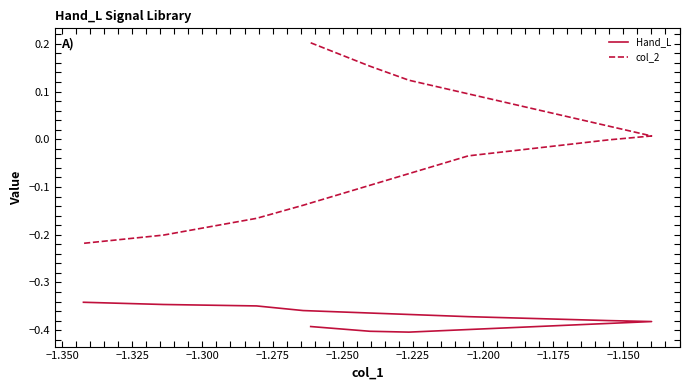

How many values in the col_2 series are below 0?

17